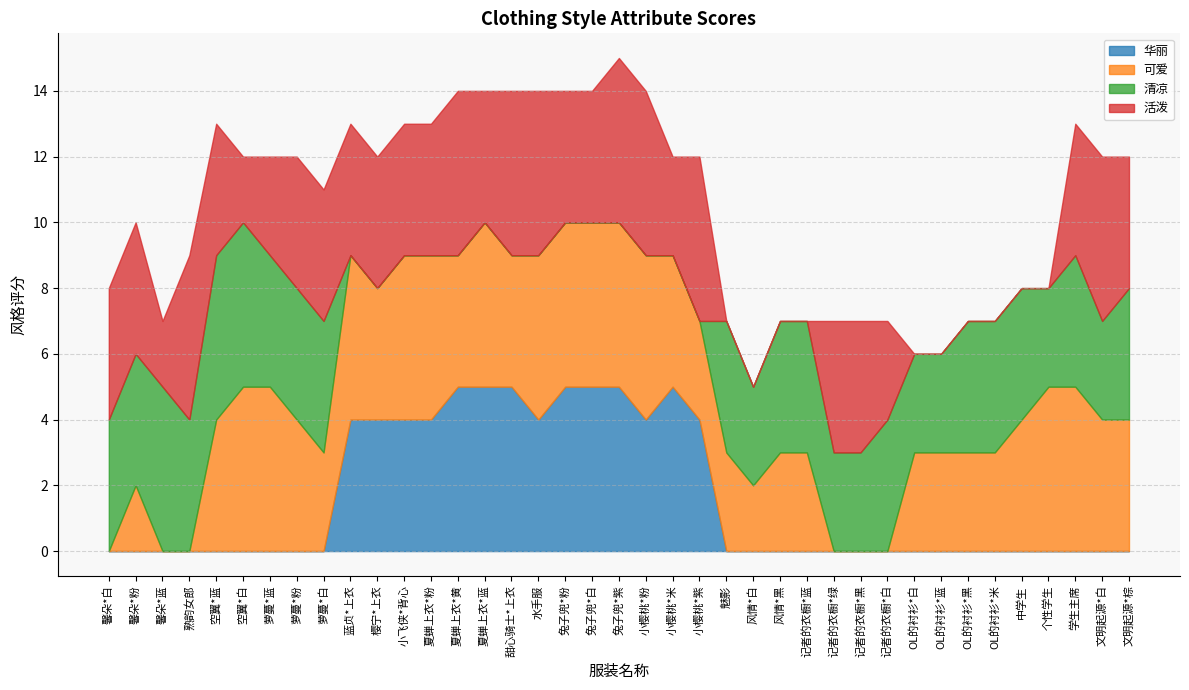

True or false: 活泼 and 华丽 cross at least once.

True